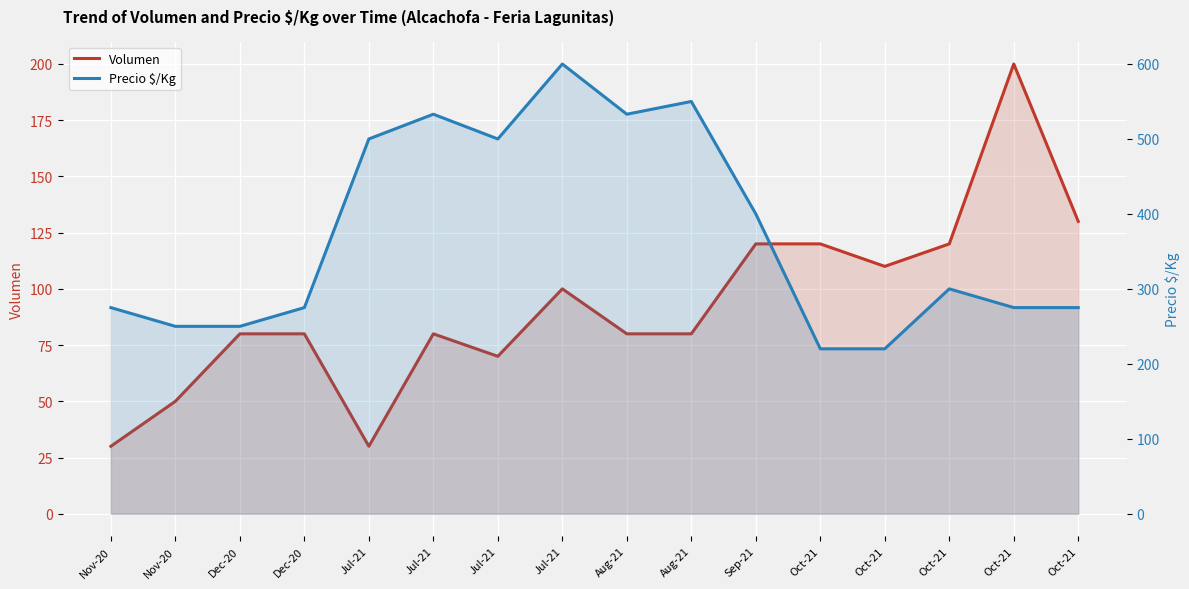

Where is Precio $/Kg nearest to the value 410?

Sep-21